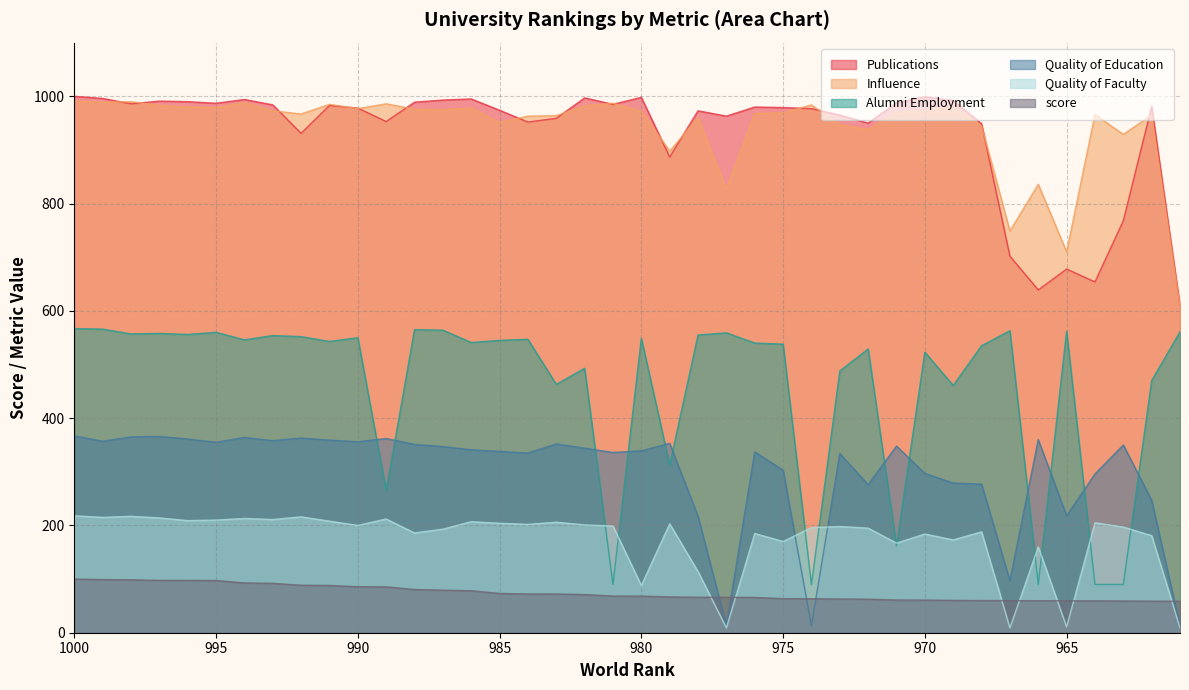

At which label is Publications closest to 805?

963